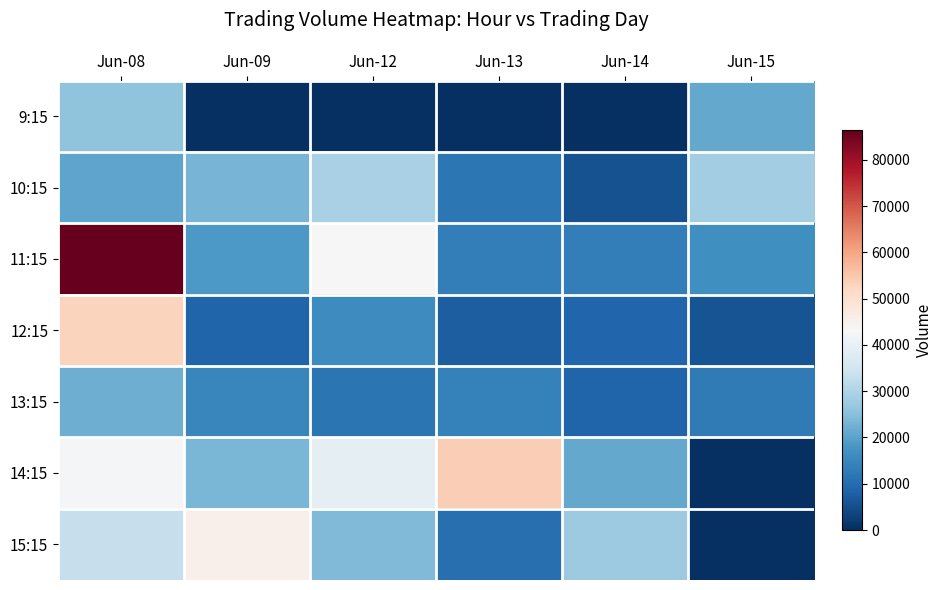

Rank the series by their maximum value, from lowest to highest.

13:15, 9:15, 10:15, 15:15, 12:15, 14:15, 11:15